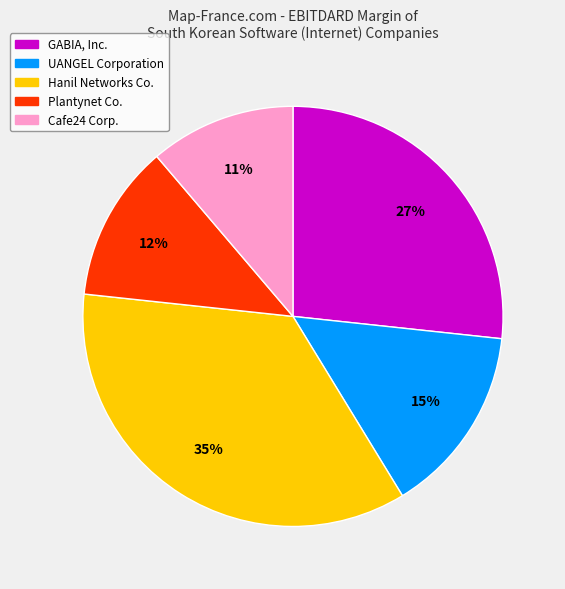

What percentage is the UANGEL Corporation slice, to the nearest percent?

15%